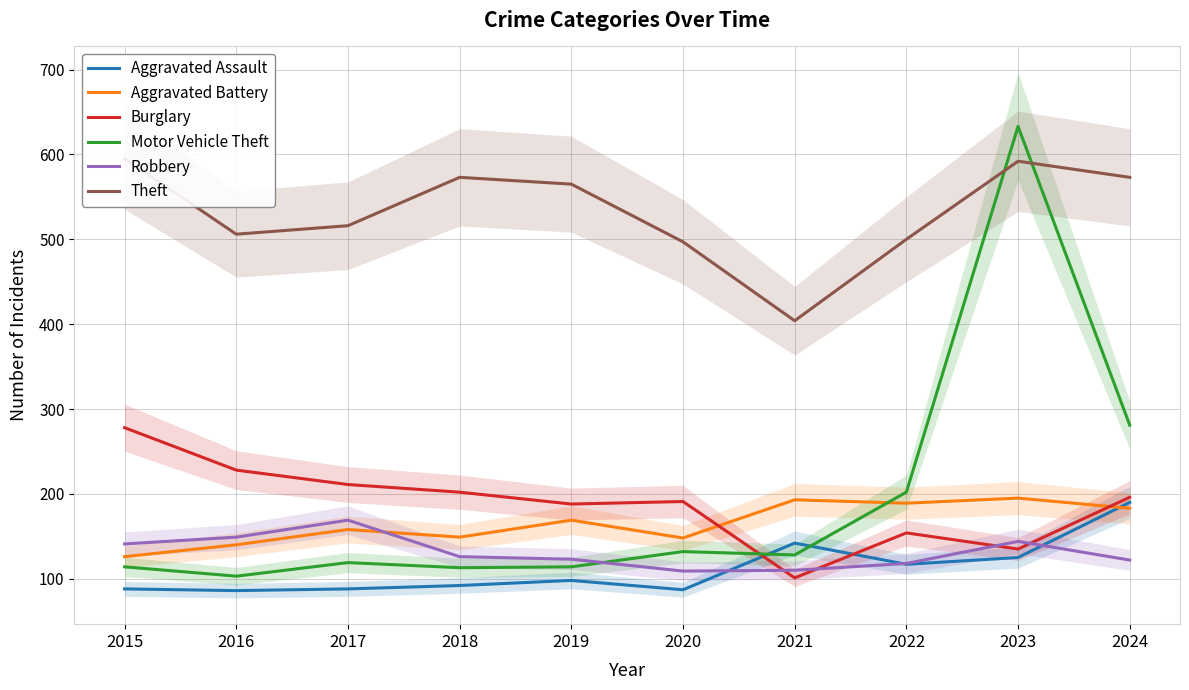

What is the value of the Aggravated Battery point at the 1st from the left?

126